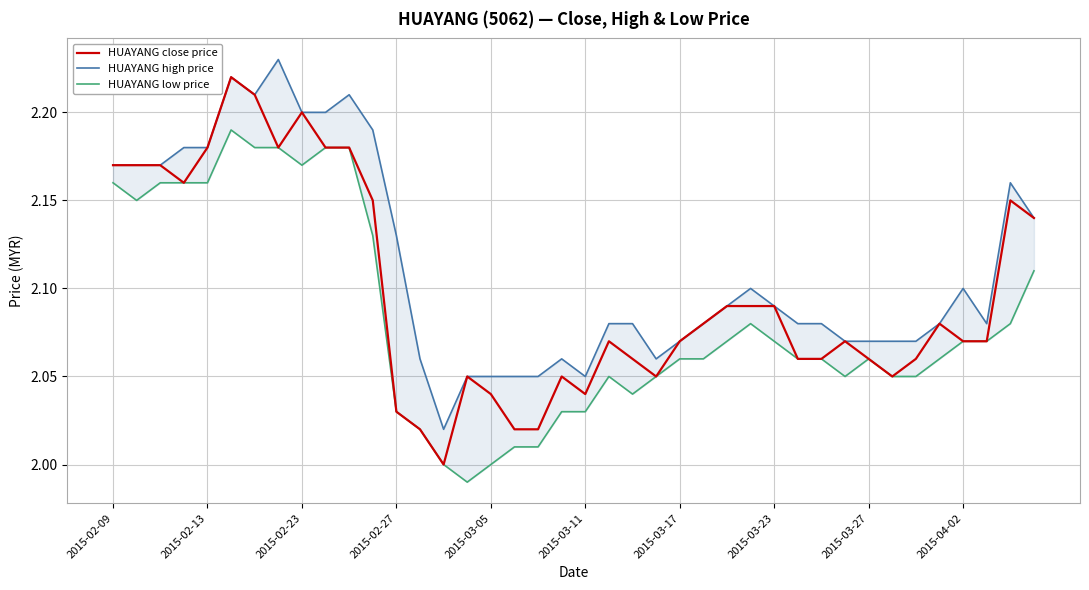

Reading right to left, extract all data points from this chart.

HUAYANG close price: 2.1	2.1	2.1	2.1	2.1	2.1	2.0	2.1	2.1	2.1	2.1	2.1	2.1	2.1	2.1	2.1	2.0	2.1	2.1	2.0	2.0	2.0	2.0	2.0	2.0	2.0	2.0	2.0	2.1	2.2	2.2	2.2	2.2	2.2	2.2	2.2	2.2	2.2	2.2	2.2
HUAYANG high price: 2.1	2.2	2.1	2.1	2.1	2.1	2.1	2.1	2.1	2.1	2.1	2.1	2.1	2.1	2.1	2.1	2.1	2.1	2.1	2.0	2.1	2.0	2.0	2.0	2.0	2.0	2.1	2.1	2.2	2.2	2.2	2.2	2.2	2.2	2.2	2.2	2.2	2.2	2.2	2.2
HUAYANG low price: 2.1	2.1	2.1	2.1	2.1	2.0	2.0	2.1	2.0	2.1	2.1	2.1	2.1	2.1	2.1	2.1	2.0	2.0	2.0	2.0	2.0	2.0	2.0	2.0	2.0	2.0	2.0	2.0	2.1	2.2	2.2	2.2	2.2	2.2	2.2	2.2	2.2	2.2	2.1	2.2